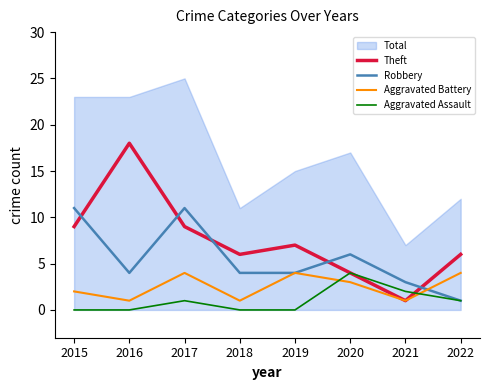

What is the difference between the maximum and minimum values in the Aggravated Assault series?

4